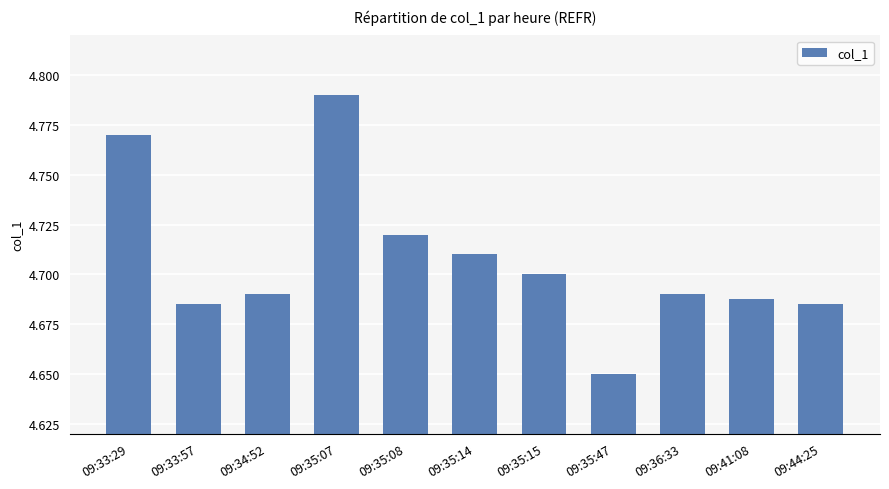

Approximately how many times larger is the value at 09:44:25 compared to 09:35:07?

1.0